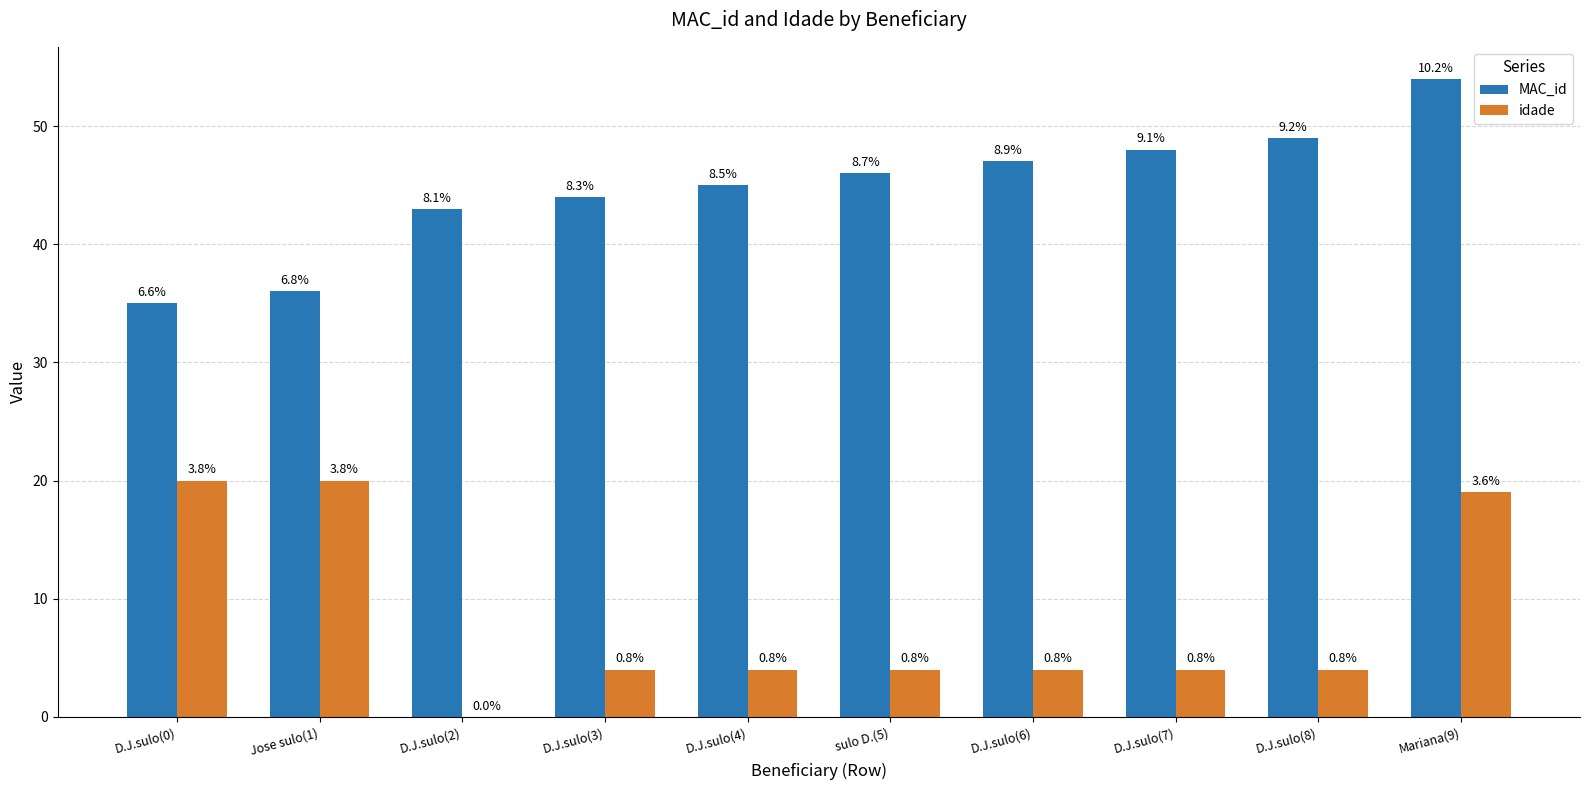

At which category is the sum across all series the highest?

Mariana(9)